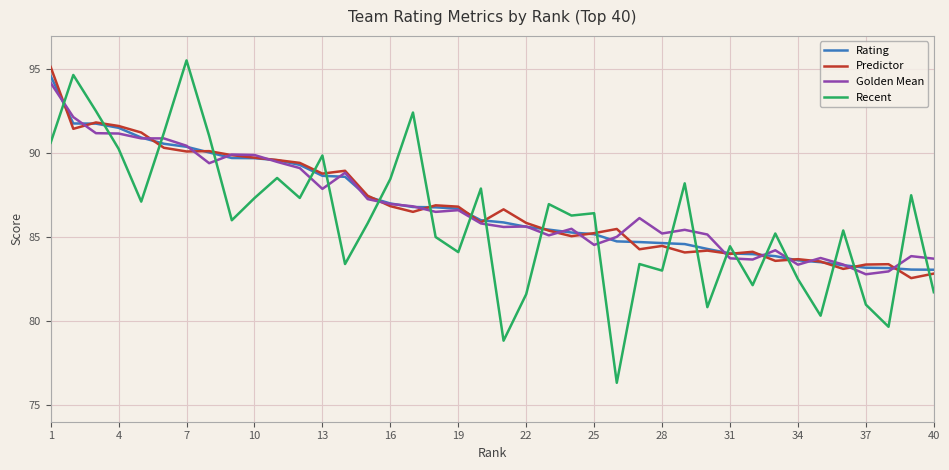

What is the maximum value shown in the chart?

95.5